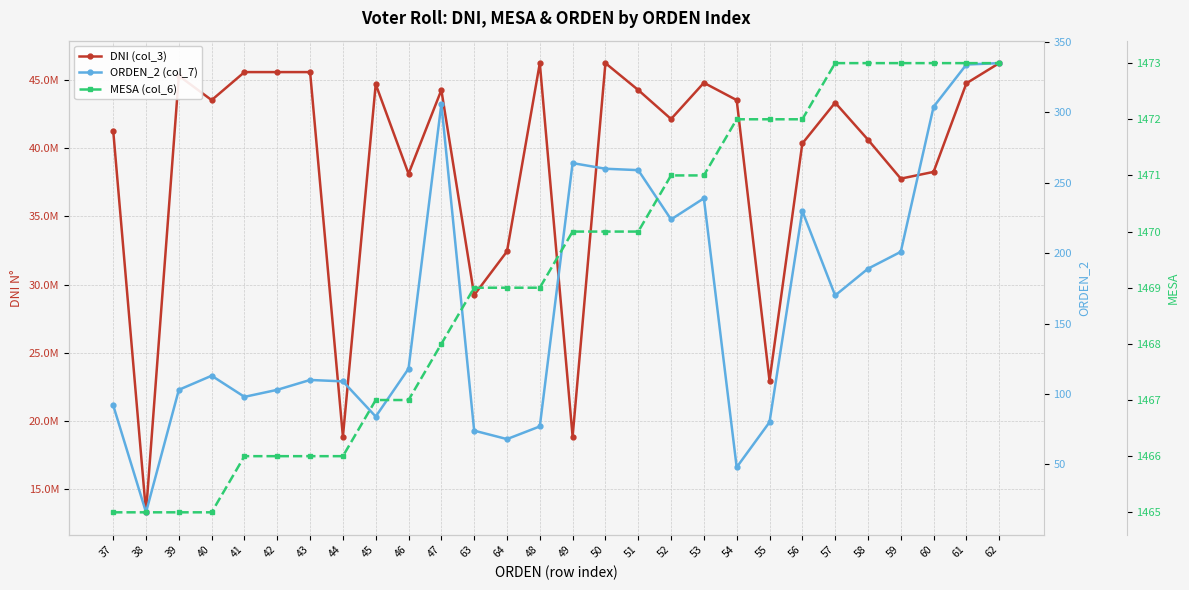

Reading left to right, transcribe all the data shown in this chart.

DNI (col_3): 41301154	13284761	45327871	43540560	45597298	45597296	45597297	18835052	44706820	38132947	44281202	29229762	32434244	46254516	18841364	46254653	44281138	42152039	44812383	43540587	22954511	40356129	43353047	40637183	37776451	38272245	44773991	46255285
ORDEN_2 (col_7): 92	16	103	113	98	103	110	109	84	118	306	74	68	77	264	260	259	224	239	48	80	230	170	189	201	304	334	335
MESA (col_6): 1465	1465	1465	1465	1466	1466	1466	1466	1467	1467	1468	1469	1469	1469	1470	1470	1470	1471	1471	1472	1472	1472	1473	1473	1473	1473	1473	1473